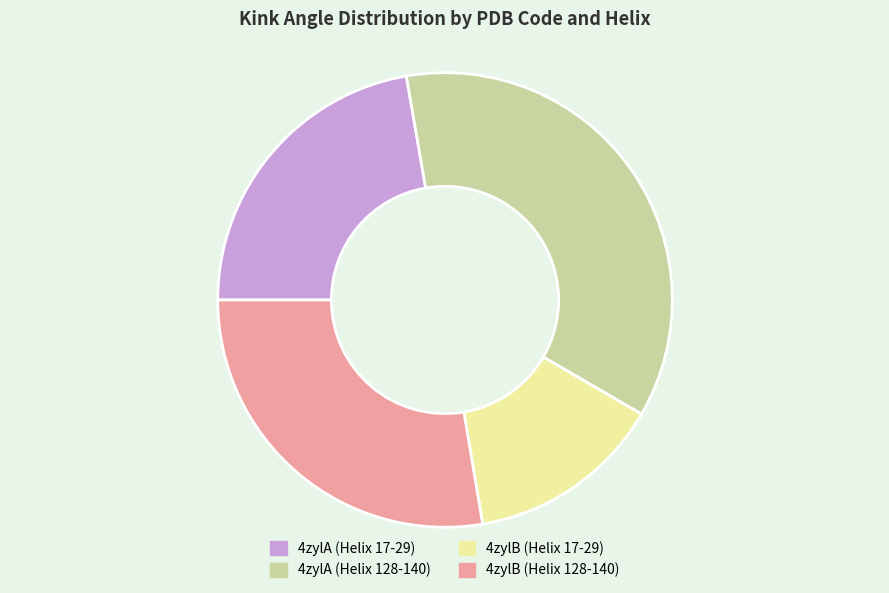

Count the number of slices in the pie.

4